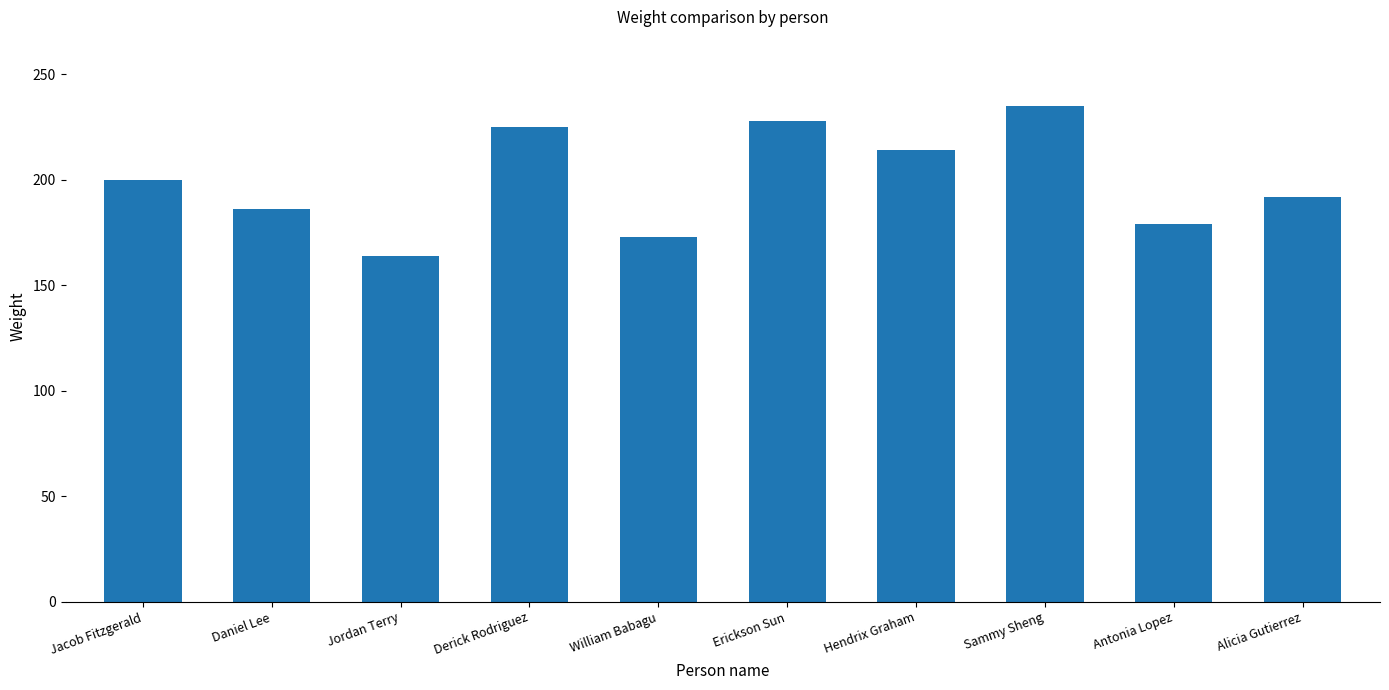

What is the sum of all values?

1996